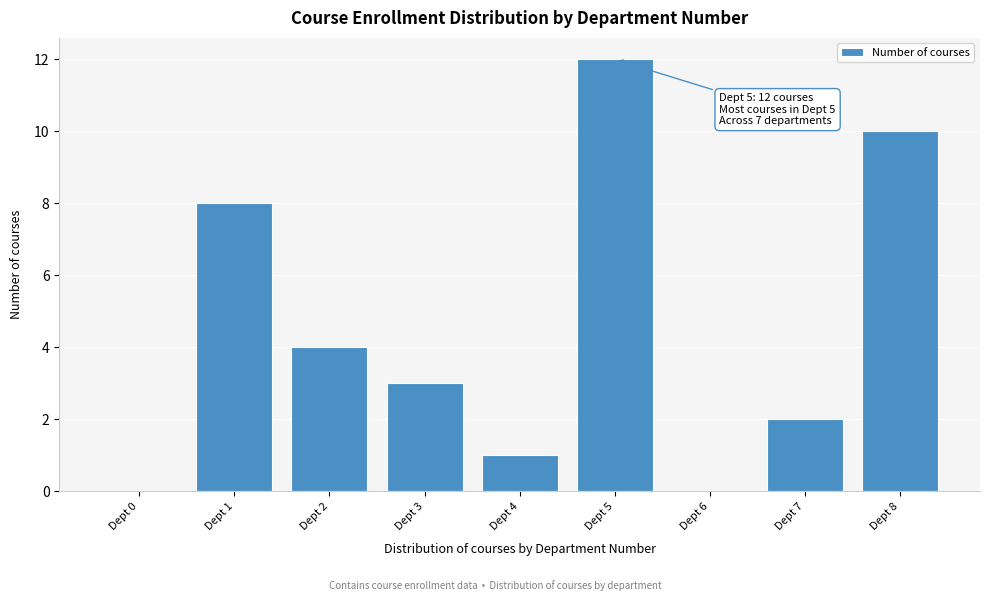

Reading left to right, what are all the values shown in this chart?

Dept 0=0	Dept 1=8	Dept 2=4	Dept 3=3	Dept 4=1	Dept 5=12	Dept 6=0	Dept 7=2	Dept 8=10